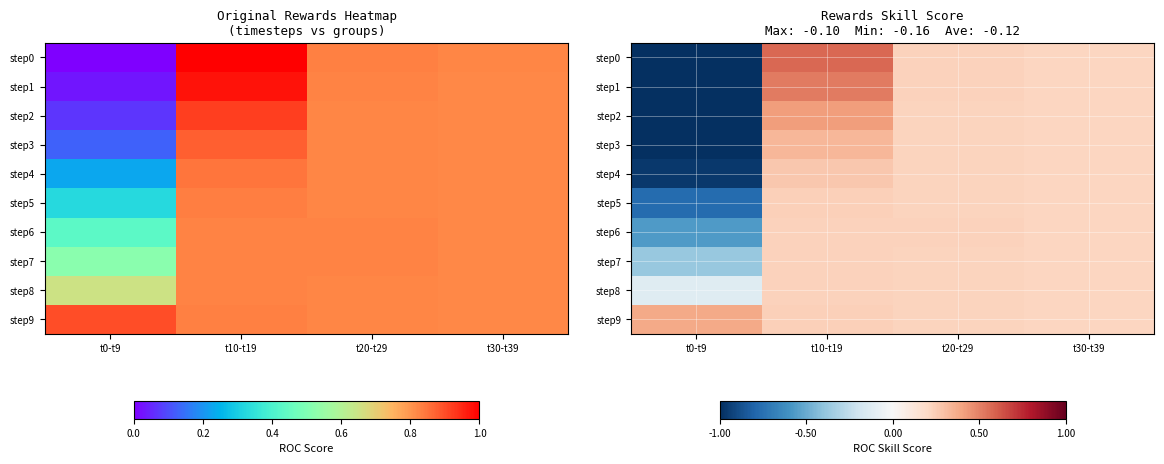

What is the maximum value for step3?

0.3